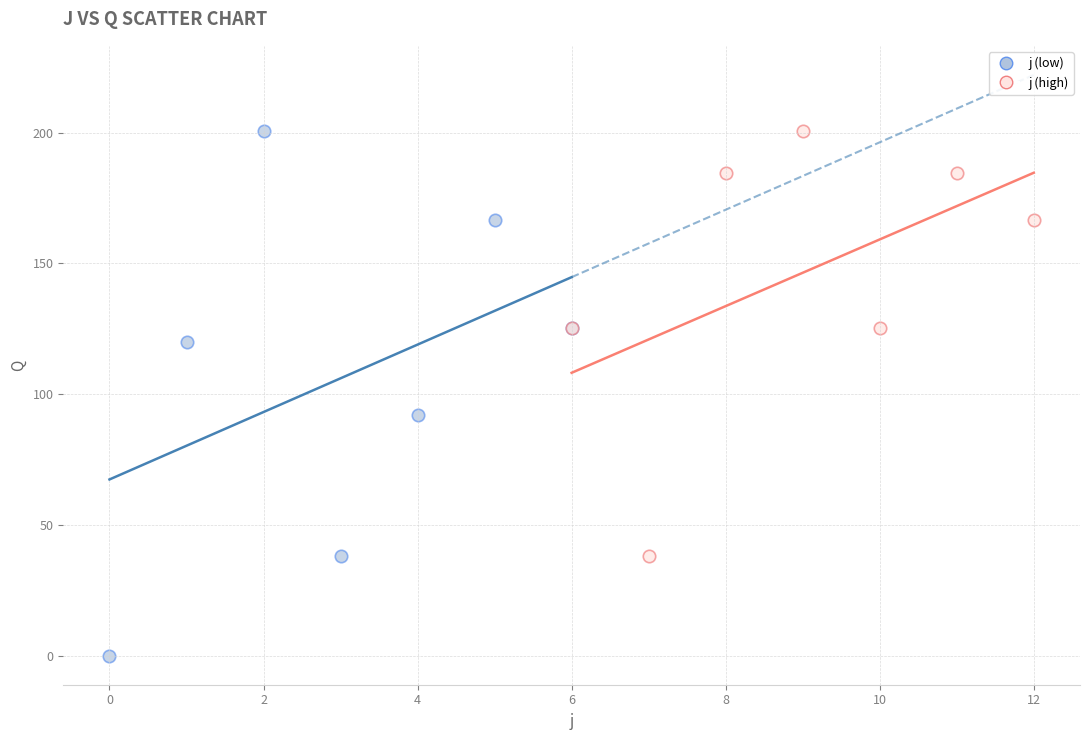

What are all the series names shown in the legend?

j (low), j (high)